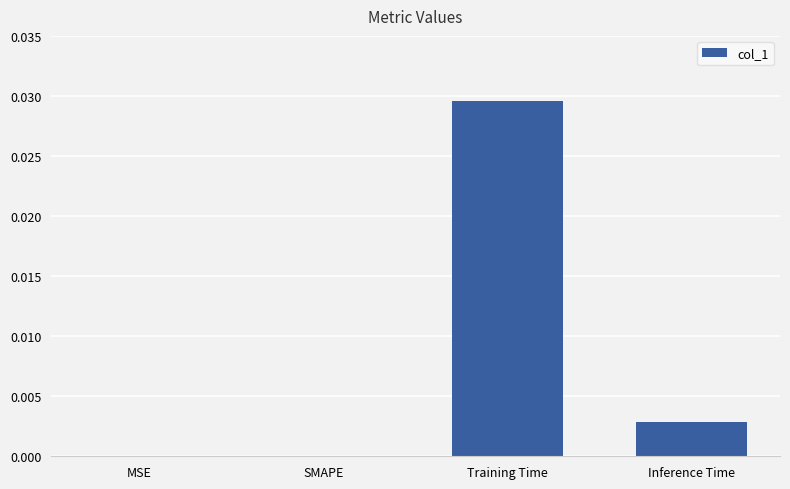

Which has a higher value, Inference Time or Training Time?

Training Time